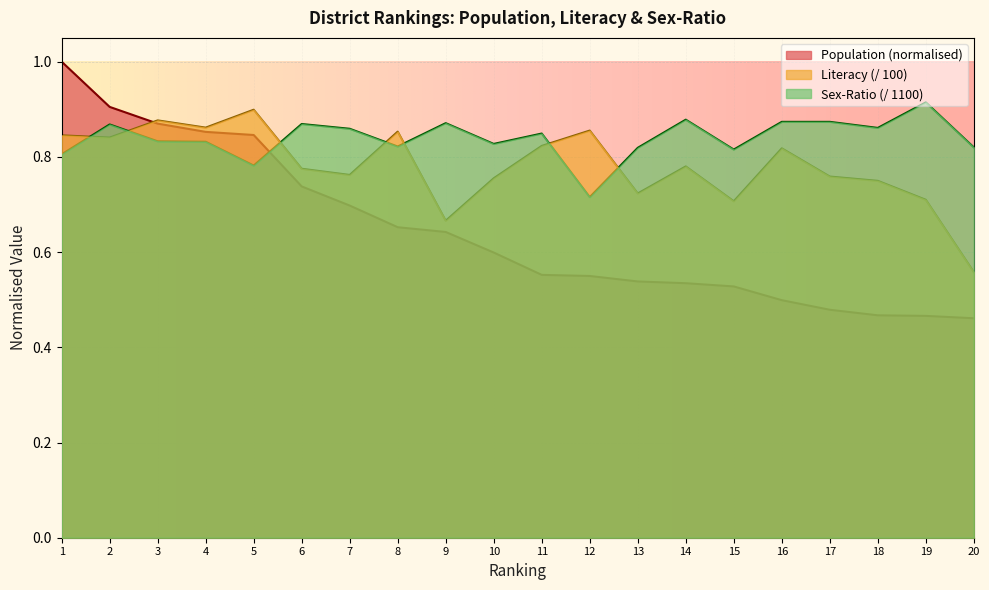

Rank the series by their average value, from highest to lowest.

Sex-Ratio (/ 1100), Literacy (/ 100), Population (normalised)